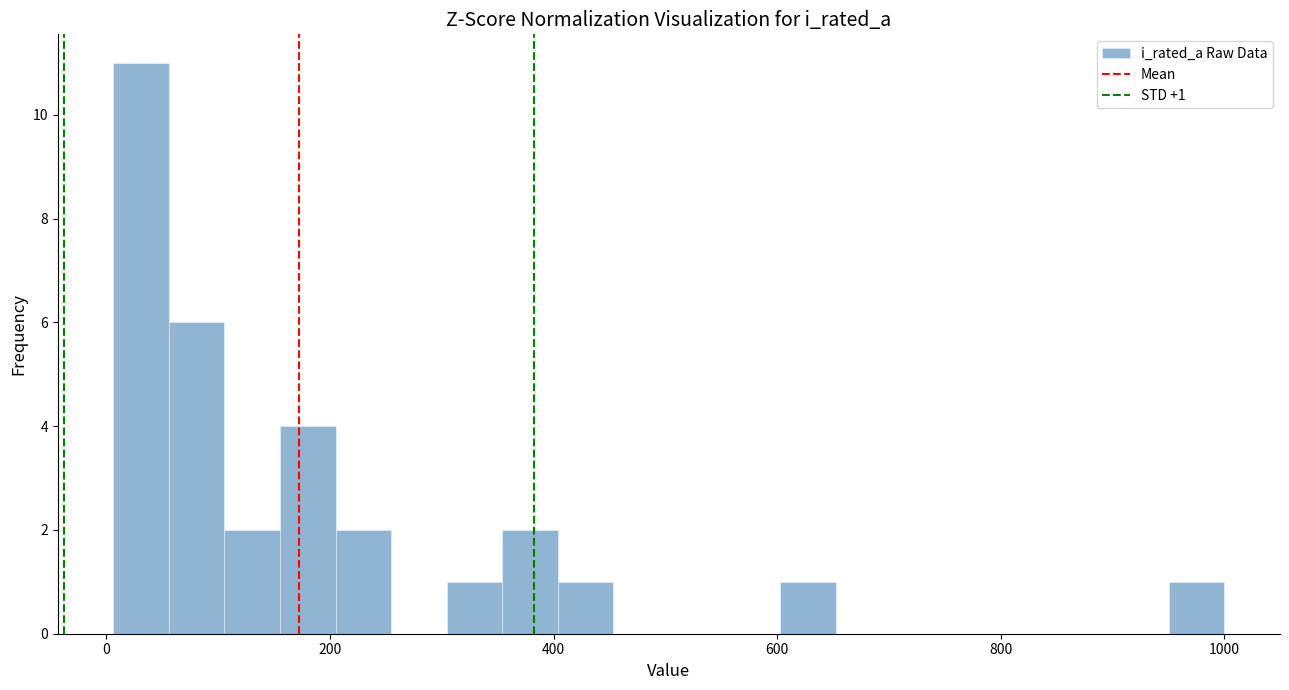

Around what value on the x-axis is the tallest bar? Give the approximate position of its centre, as read against the axis.

40